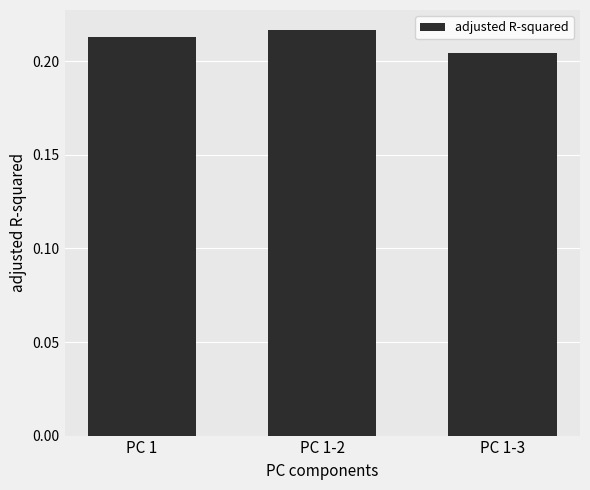

List the labels in order of value, smallest first.

PC 1-3, PC 1, PC 1-2